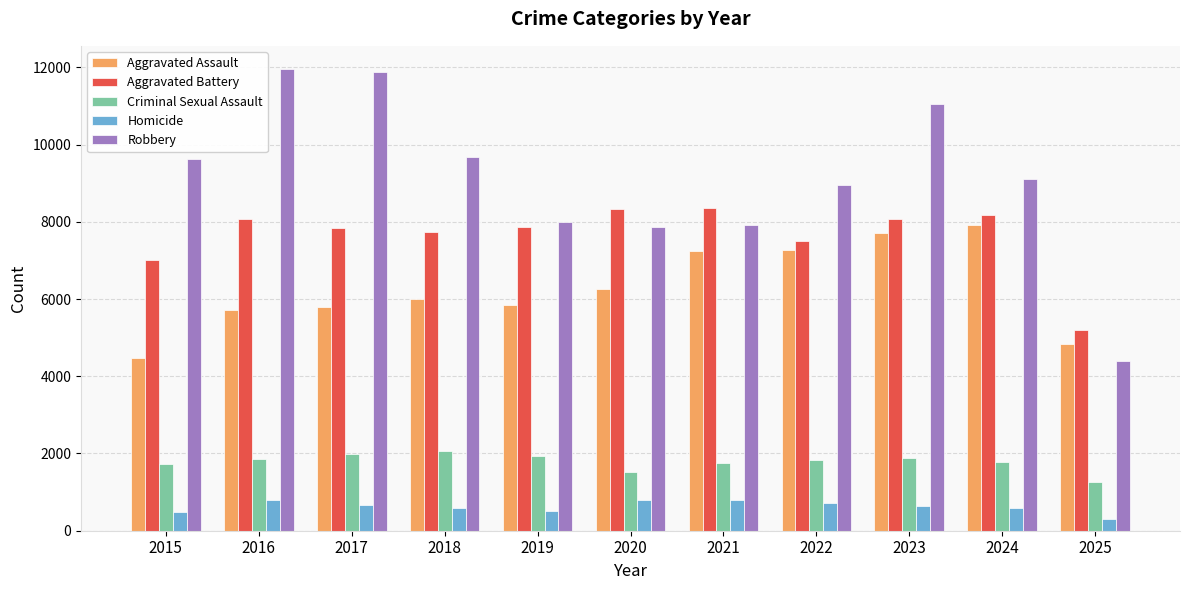

What is the sum of all Robbery values?

100452